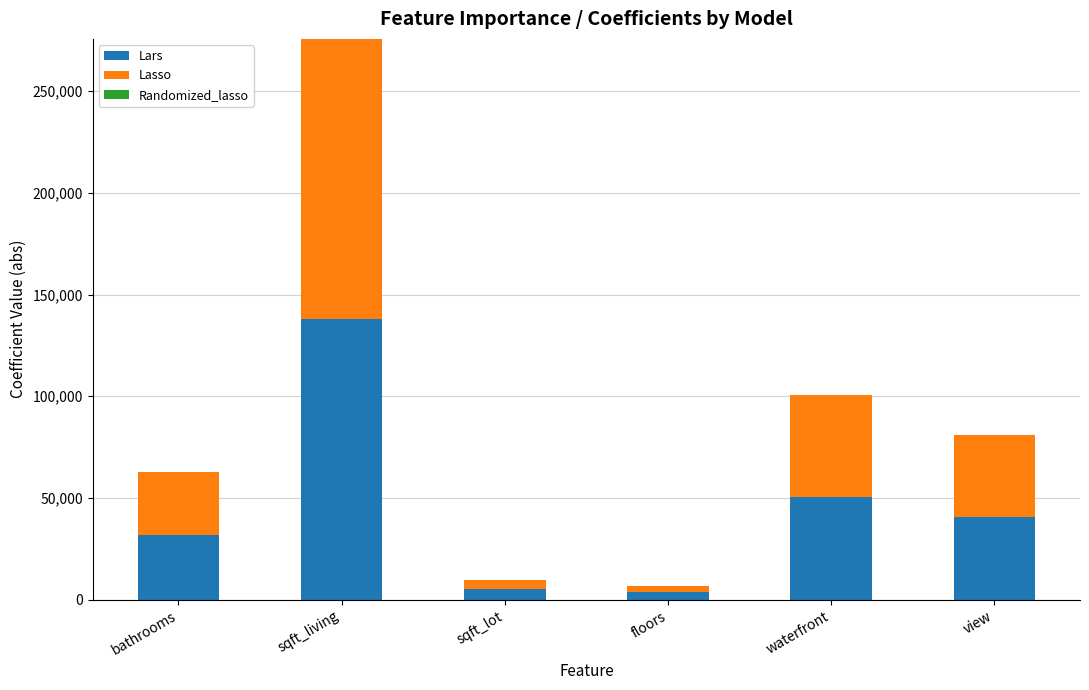

At which label is Lars closest to 70733?

waterfront